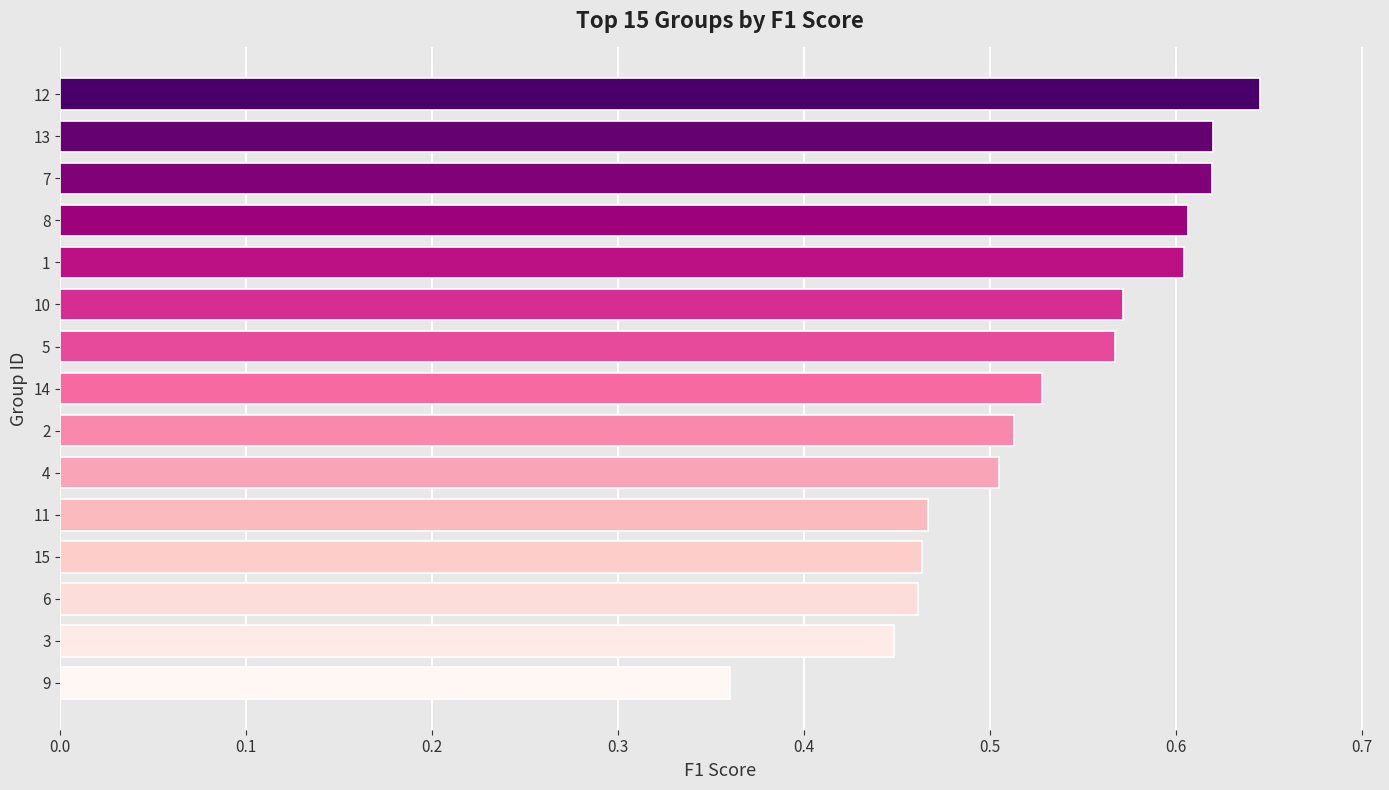

What is the change in value from 11 to 13?

+0.2